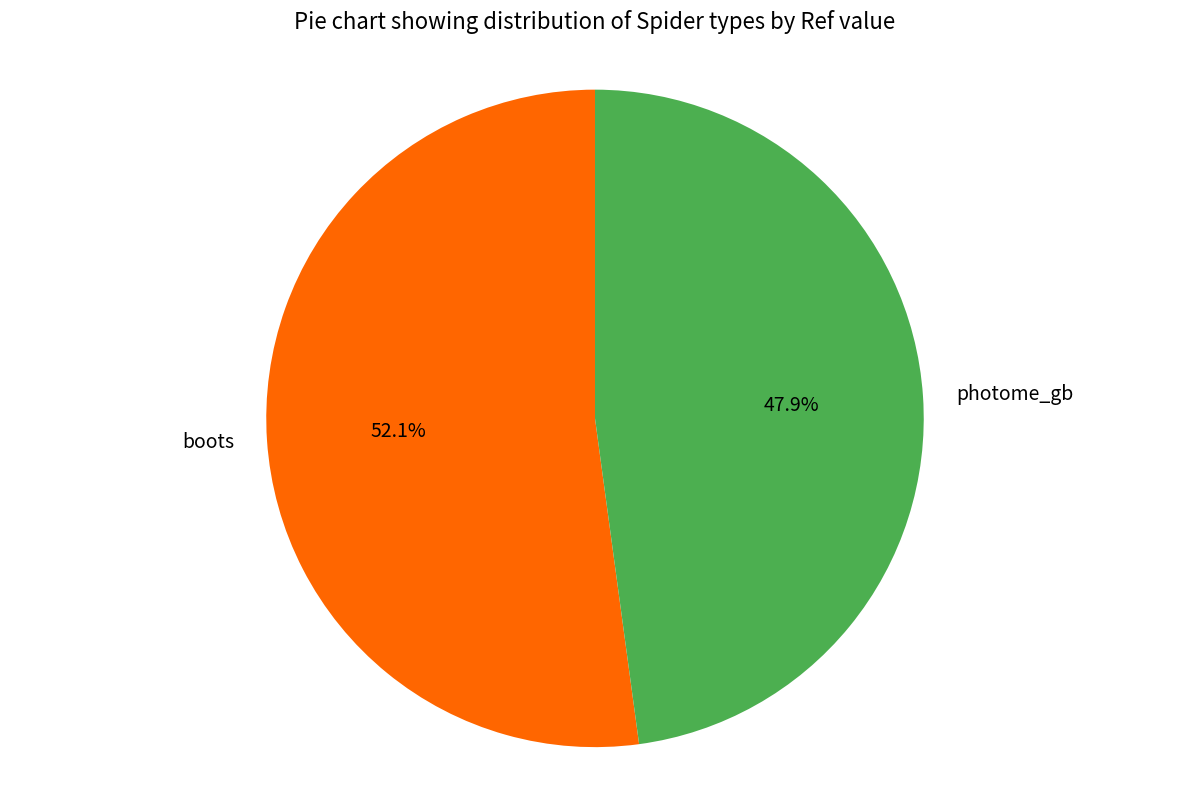

What percentage is the boots slice, to the nearest percent?

52%